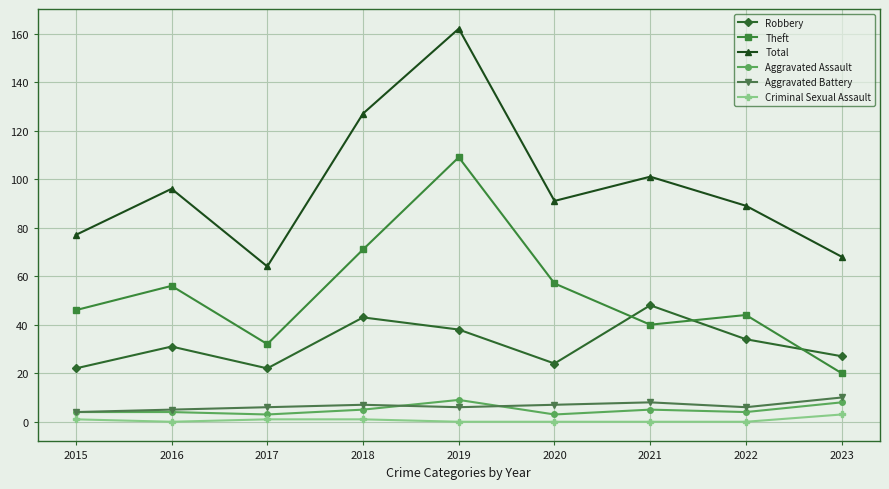

What is the sum of the Aggravated Assault values at 2021 and 2016?

9